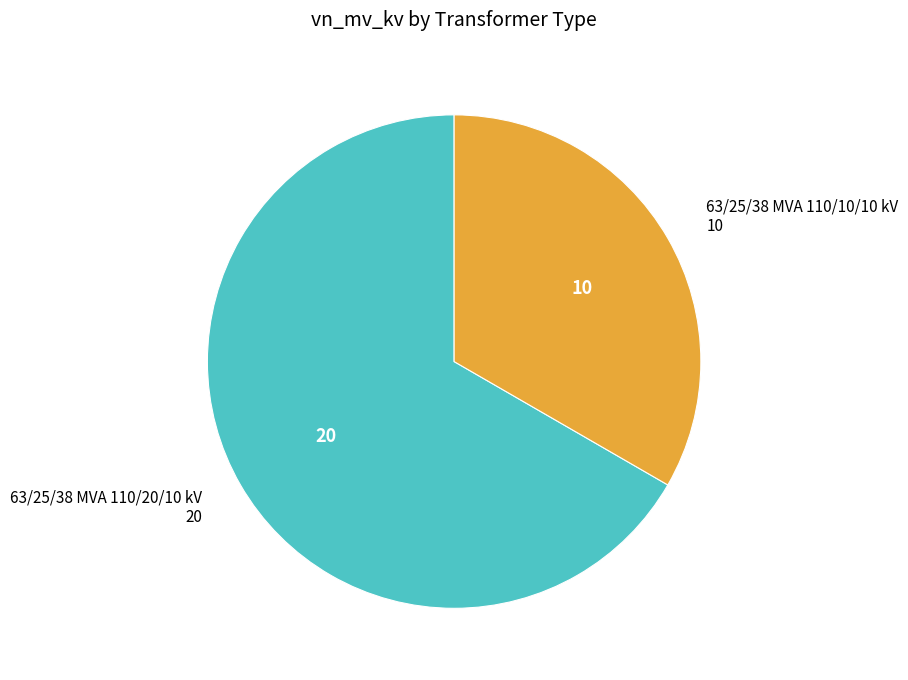

Is there a majority slice in this chart?

Yes